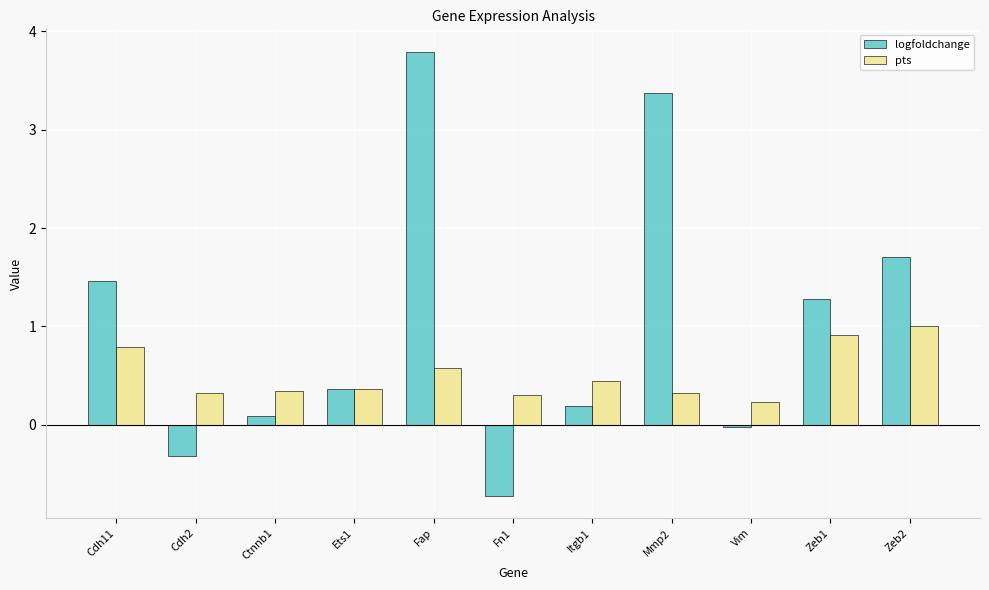

What is the difference between the maximum and minimum values in the logfoldchange series?

4.5